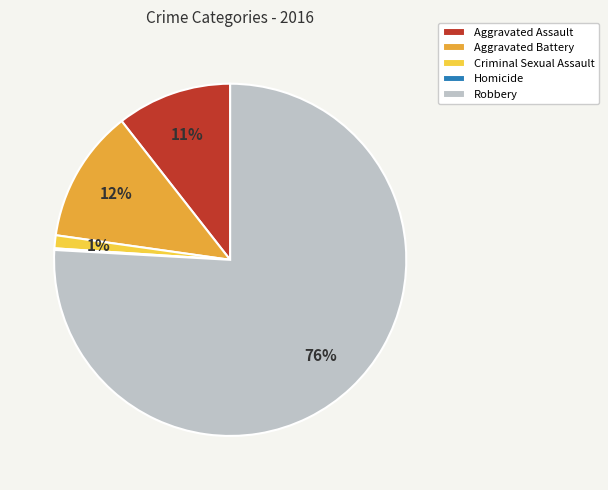

Between Robbery and Criminal Sexual Assault, which is larger?

Robbery